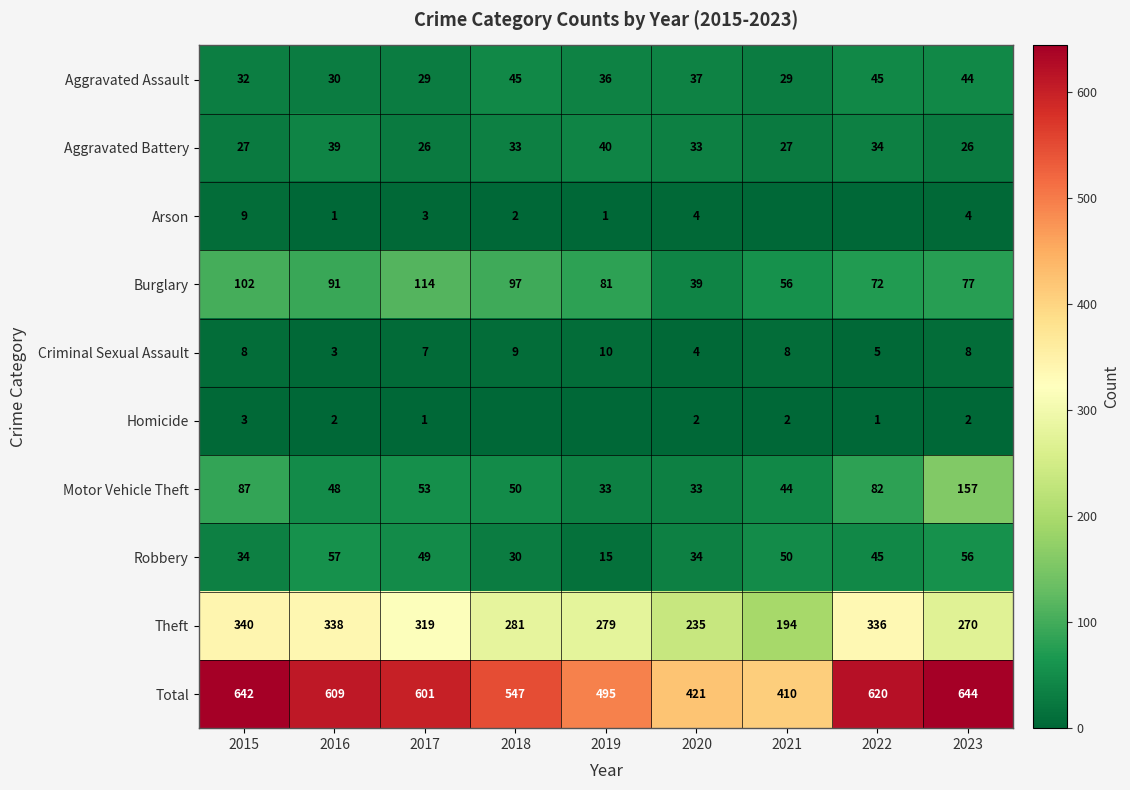

Is it true that Criminal Sexual Assault equals 5 at 2022?

True